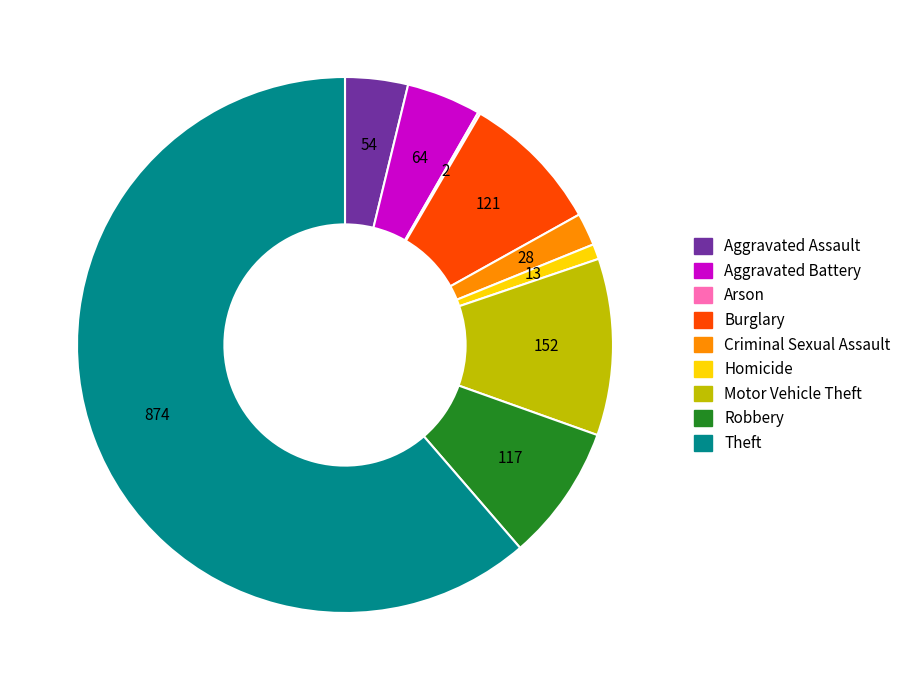

What is the largest slice in the pie chart?

Theft